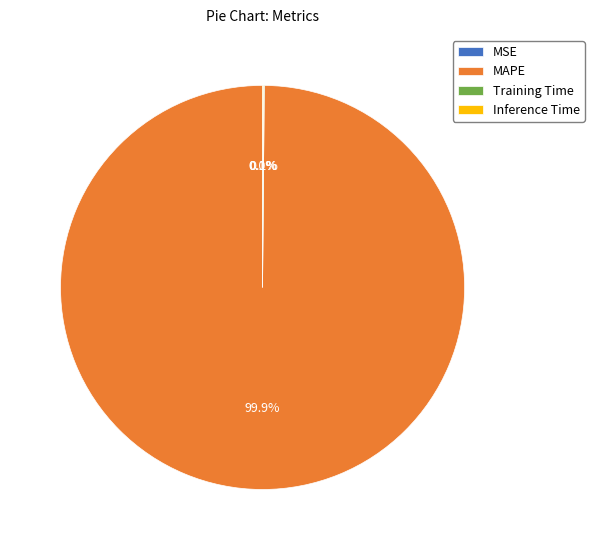

Does any single category account for the majority?

Yes